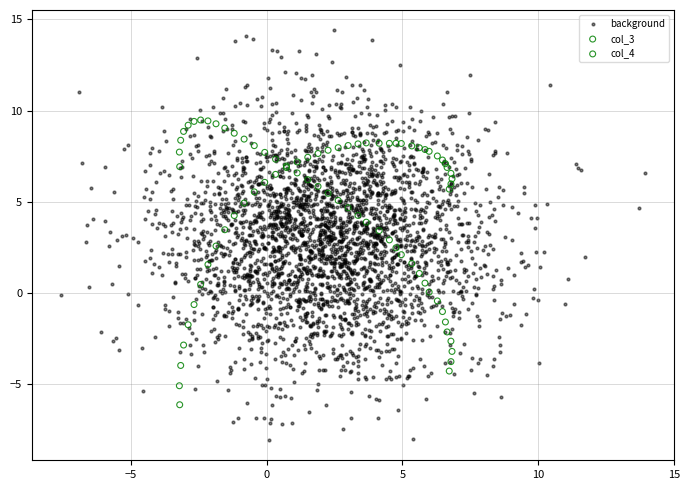

Which series has the largest Y range (max minus min)?

background